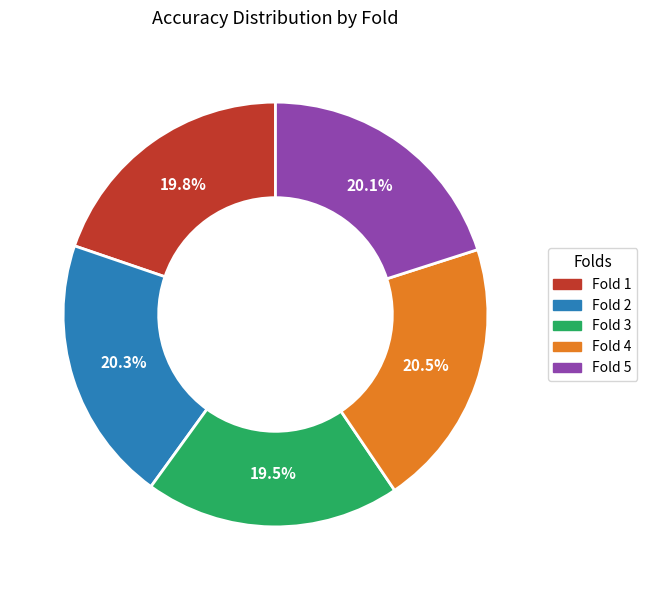

To the nearest percent, what portion does Fold 5 represent?

20%